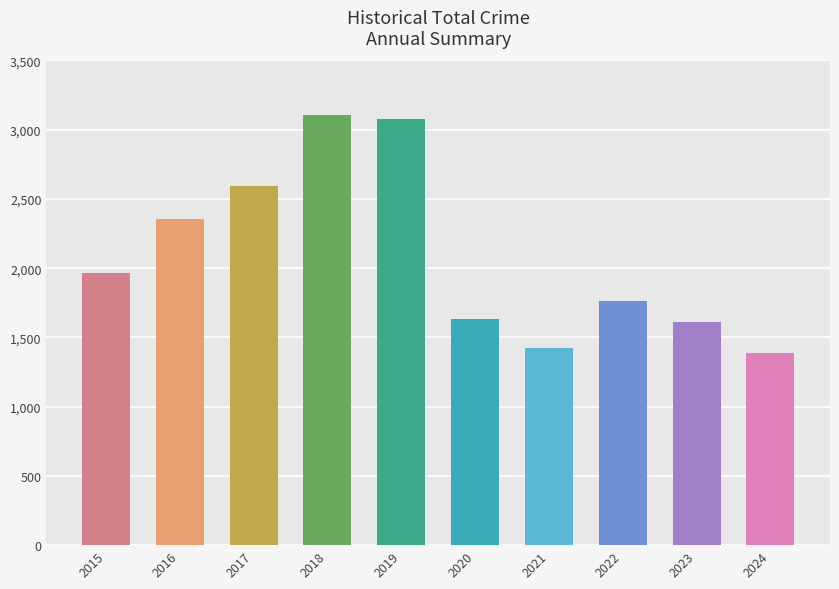

What is the minimum value shown in the chart?

1391